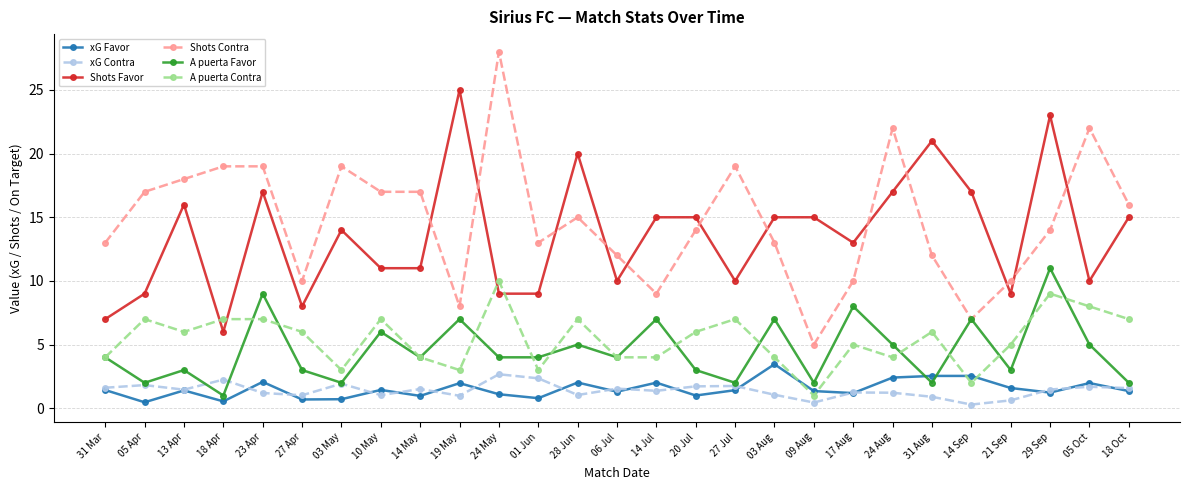

True or false: xG Contra and A puerta Contra intersect in this chart.

False